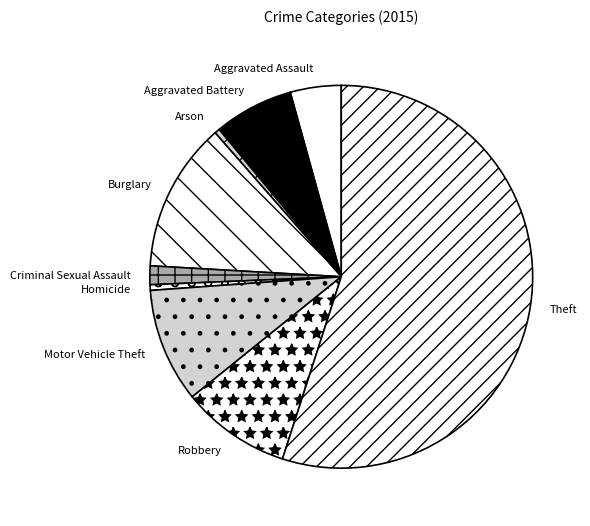

Combined, do Theft and Homicide account for over 50%?

Yes